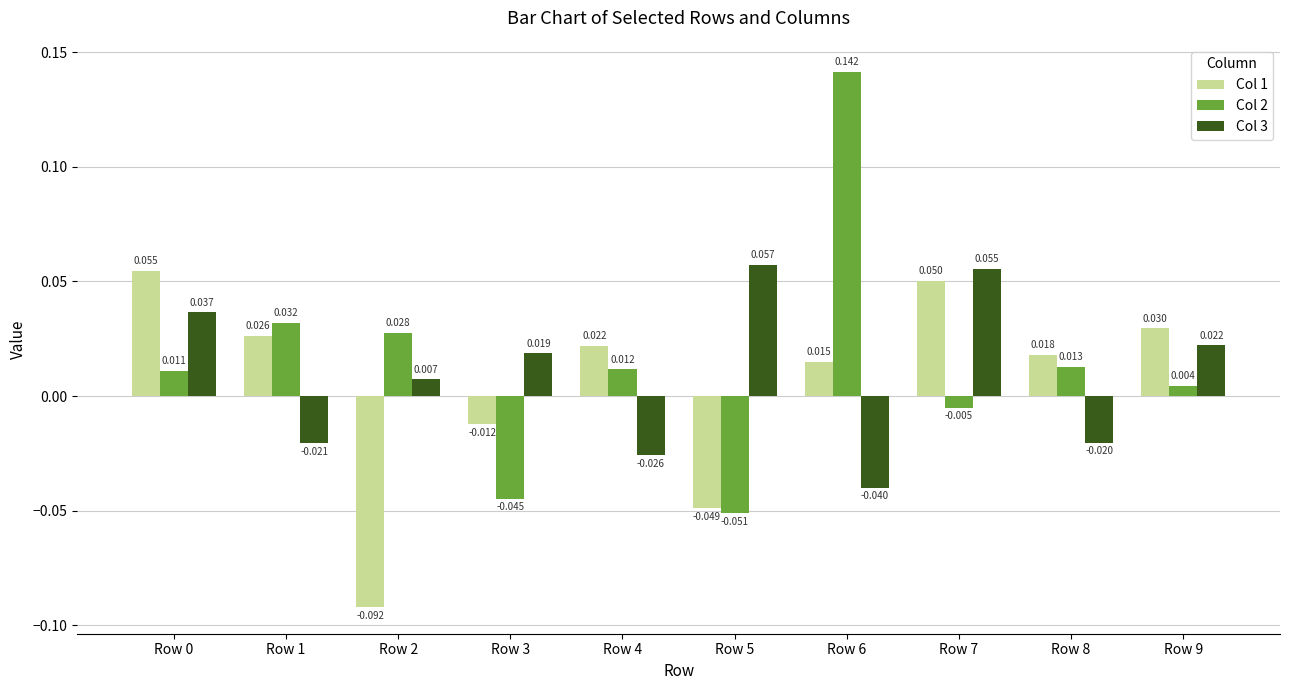

Does the chart contain any negative values?

Yes